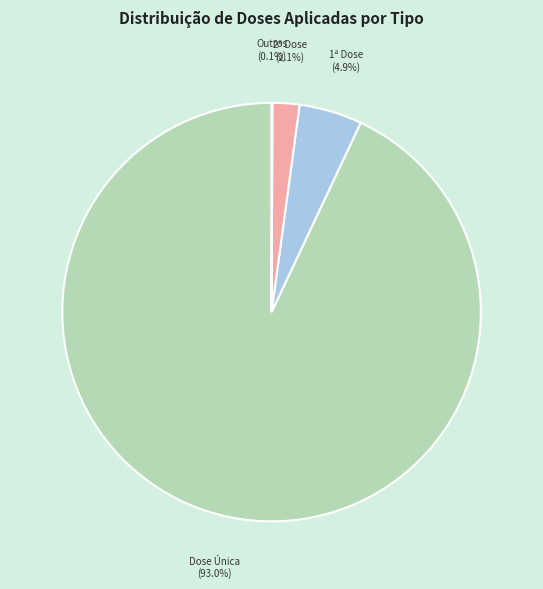

To the nearest percent, what is the difference between the largest and smallest slice percentages?

93%